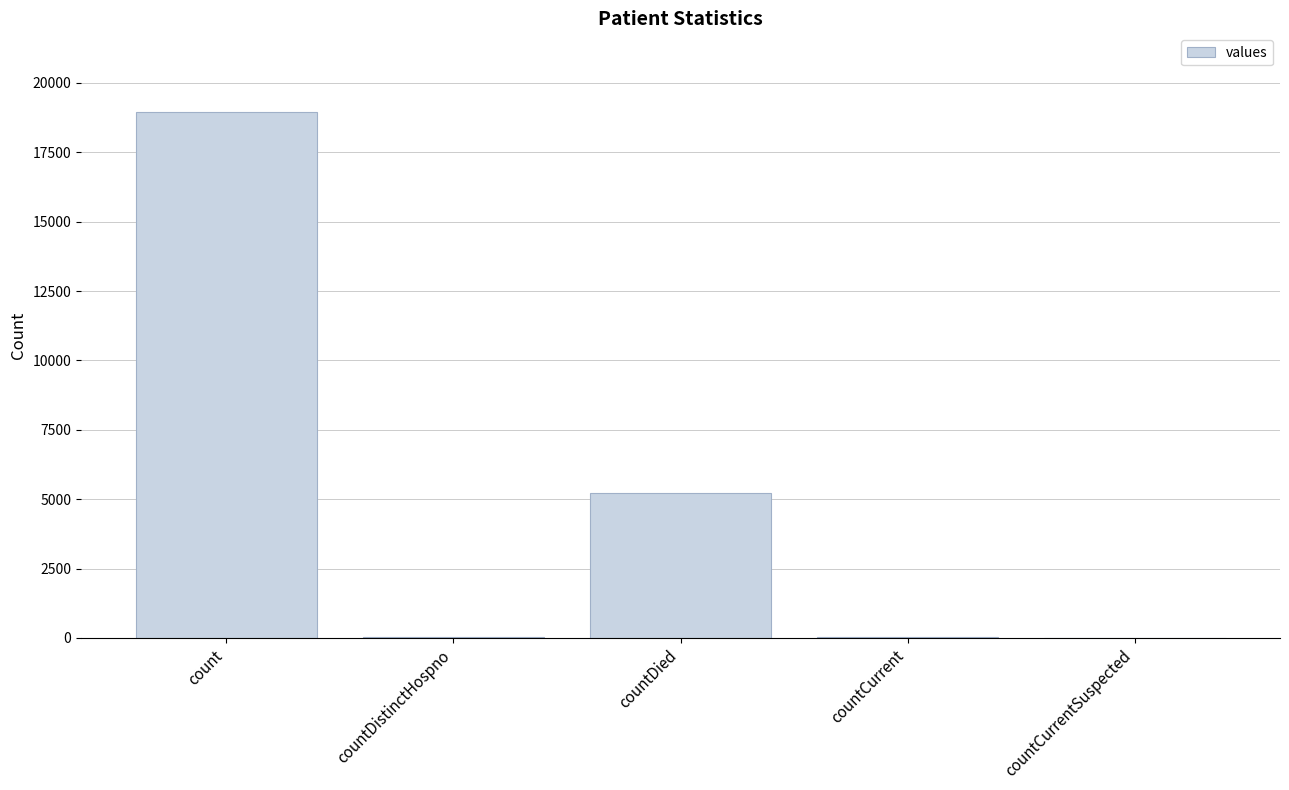

What is the change in value from countDied to countCurrent?

-5186